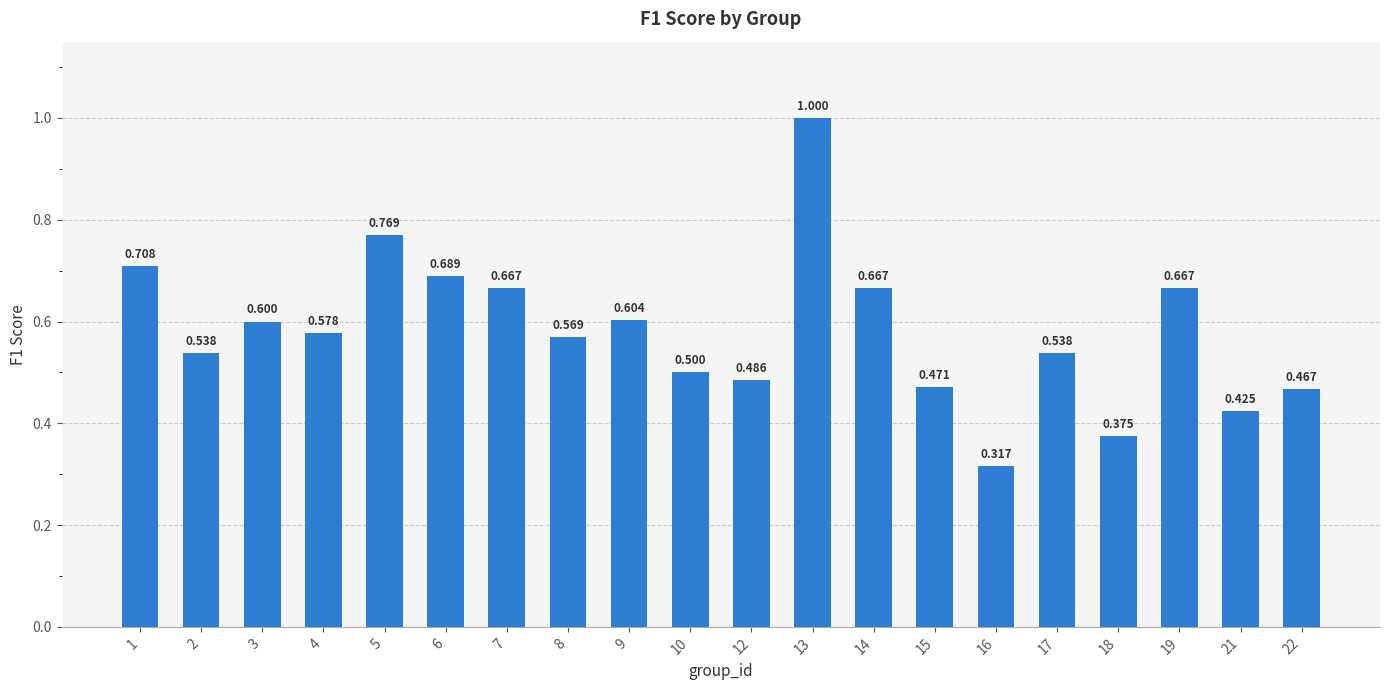

How many values are between 0 and 1?

20